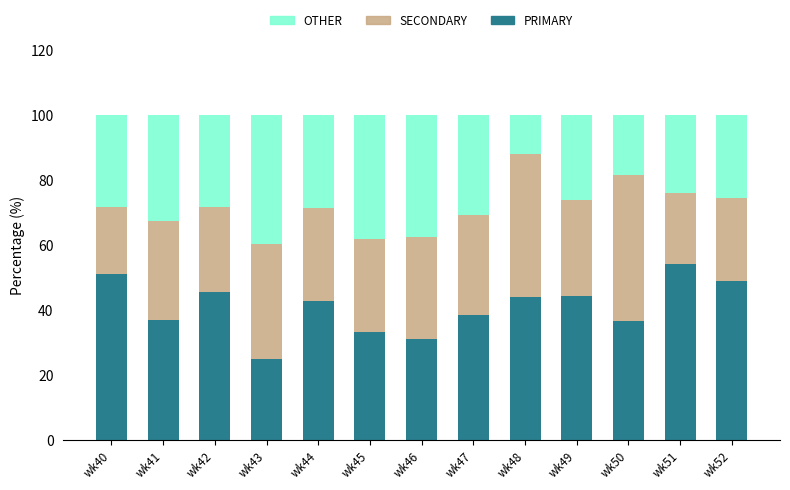

Is it true that PRIMARY equals 51.3 at wk40?

True